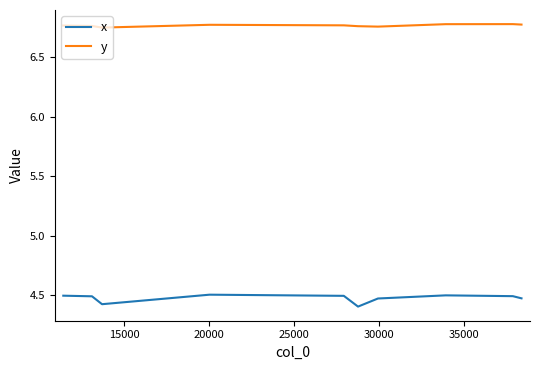

What is the smallest value displayed?

4.4